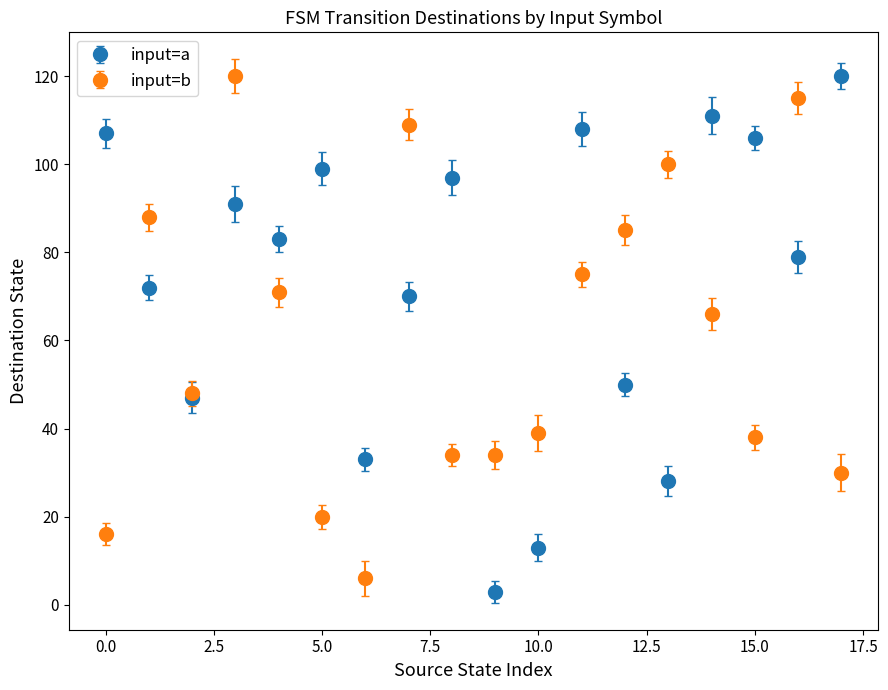

Which series has the largest total across all categories?

input=a